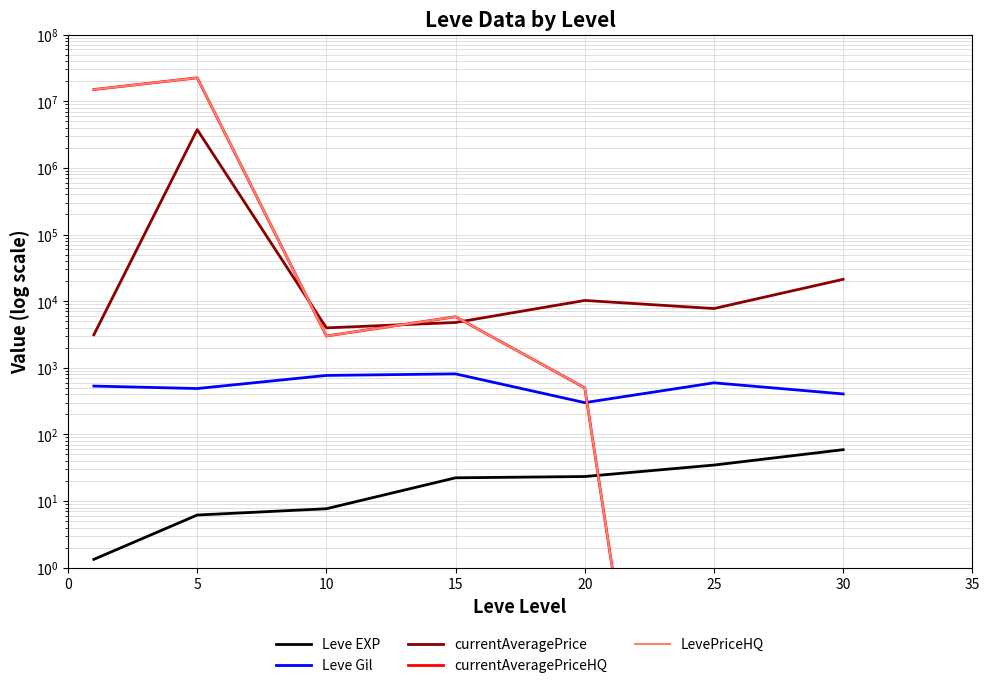

What is the average value of the currentAveragePriceHQ series?

5358994.0